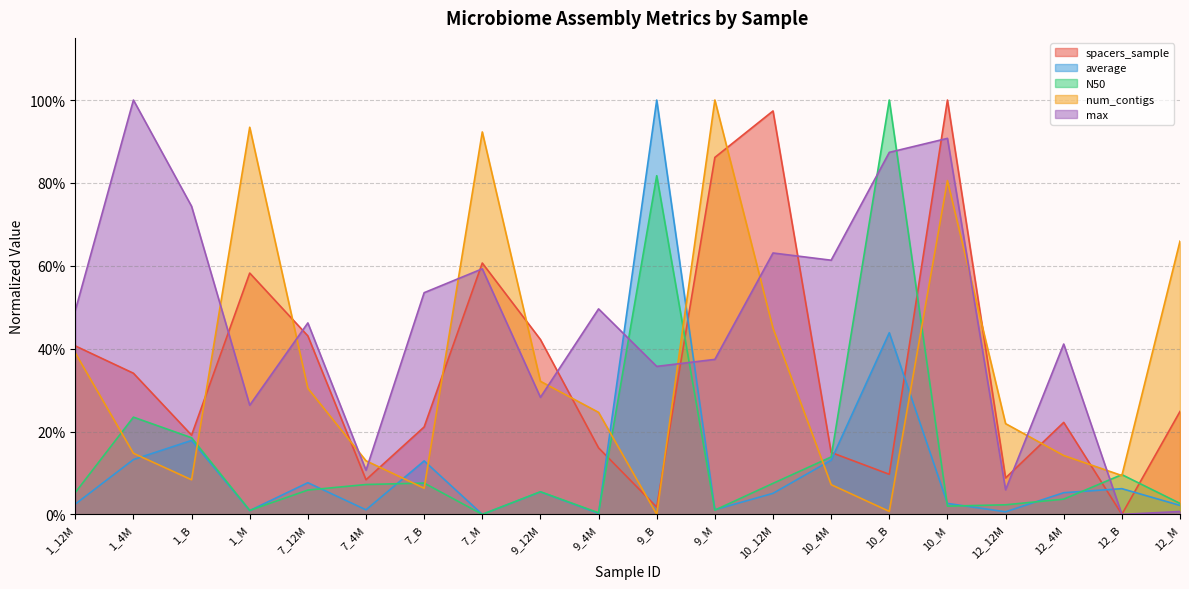

True or false: max has a value of 0.0 at 12_B.

True